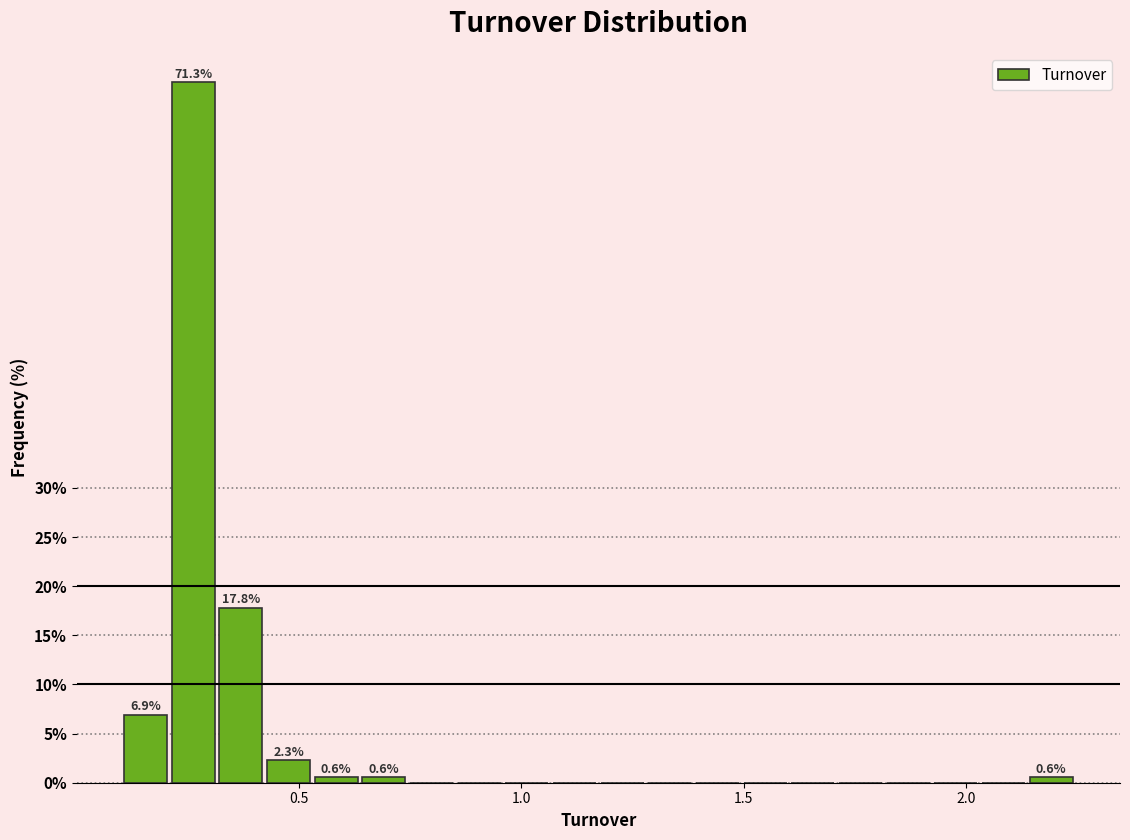

Read against the x-axis, roughly where is the centre of the tallest bar?

0.25